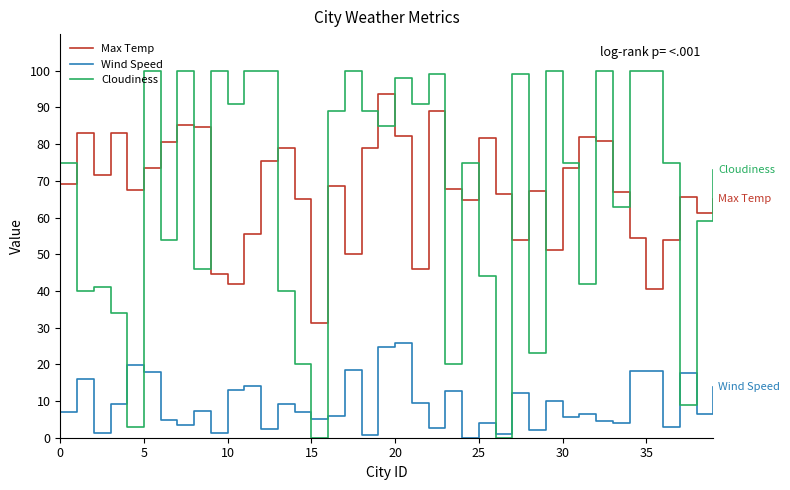

List the series in order of their peak value, highest first.

Cloudiness, Max Temp, Wind Speed